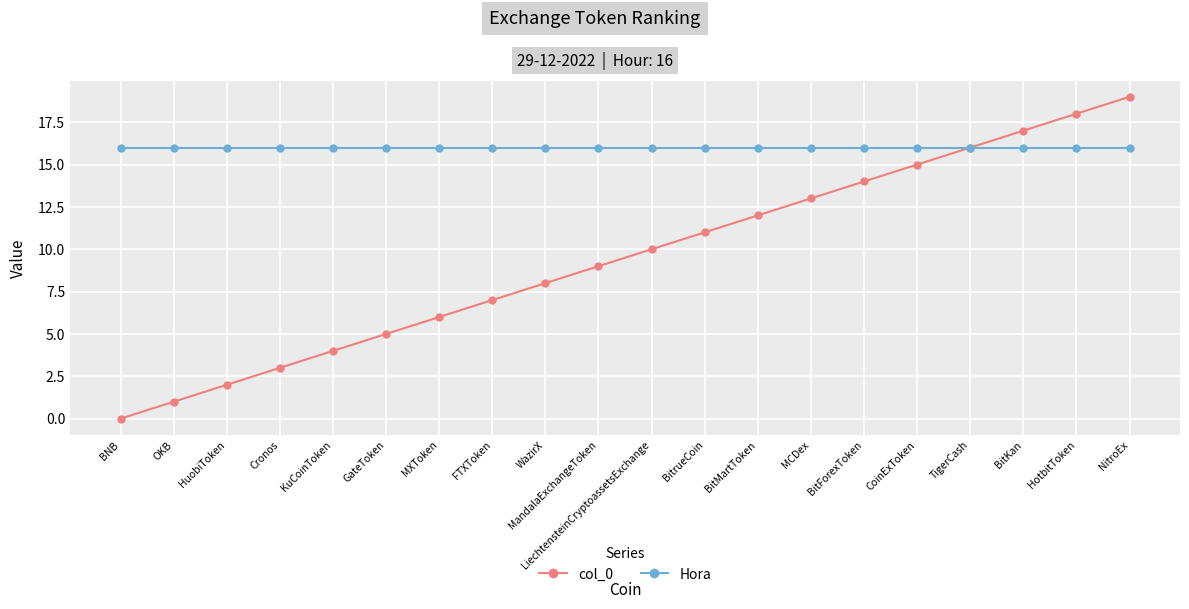

At how many categories does at least one series exceed 11?

20